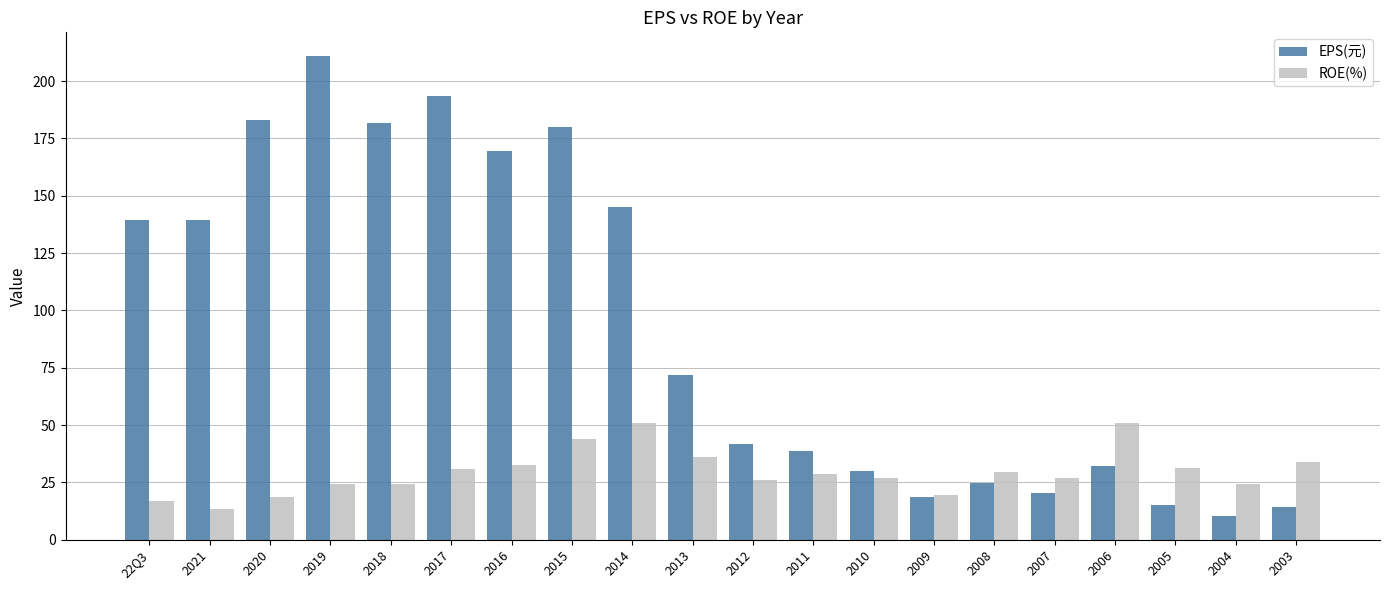

What is the average value of the ROE(%) series?

29.4